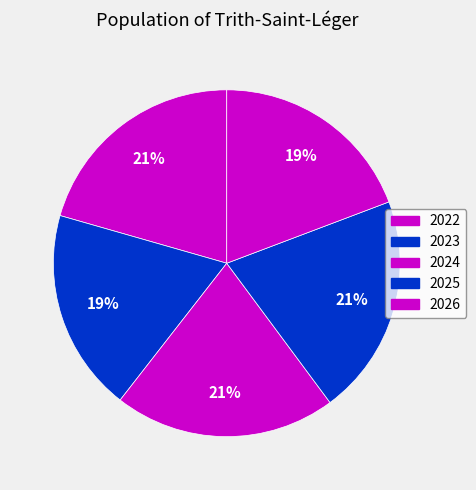

What is the largest slice in the pie chart?

2024